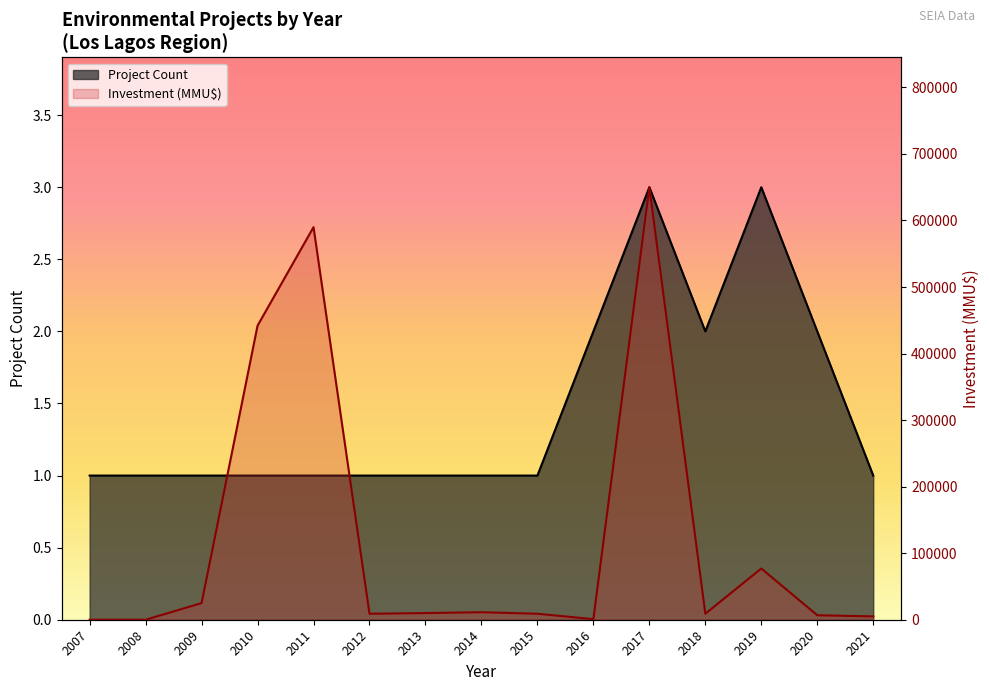

At which category does the chart reach its minimum across all series?

2007